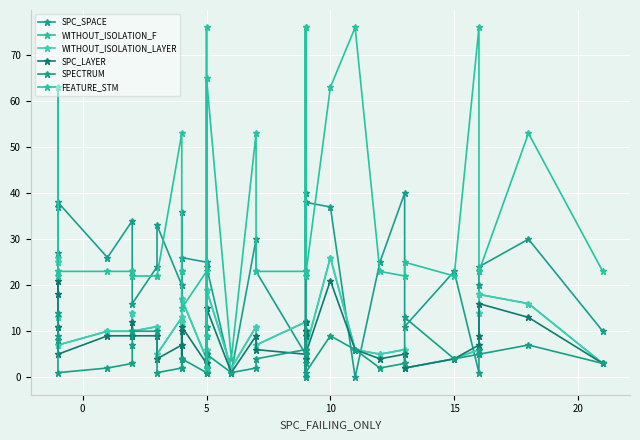

What is the average value of the SPECTRUM series?

6